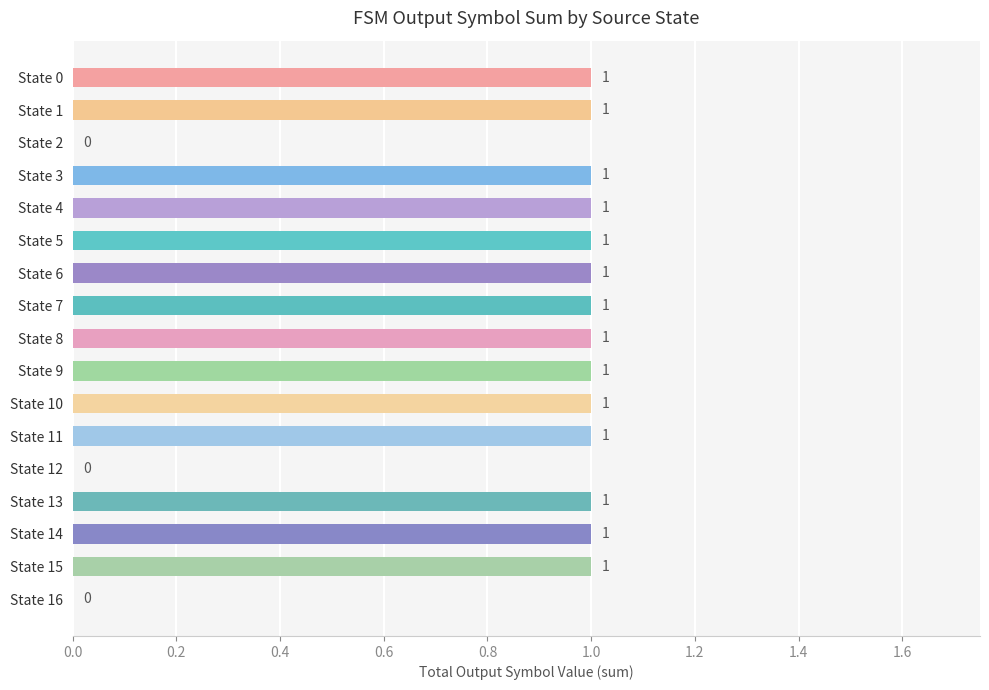

How many values are between 1 and 2?

14